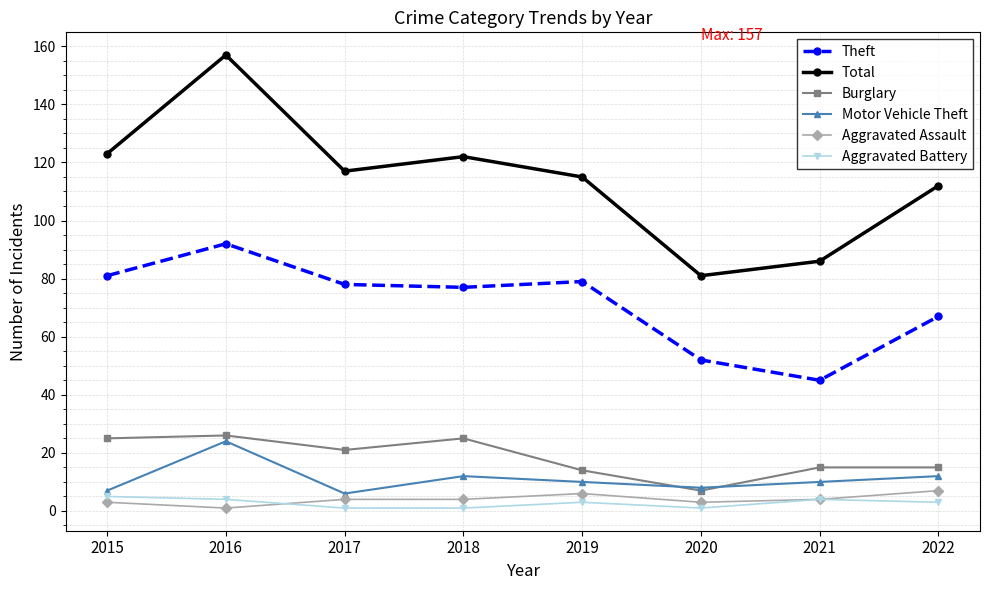

Is the value of Burglary at 2017 greater than the value of Aggravated Assault at 2017?

Yes